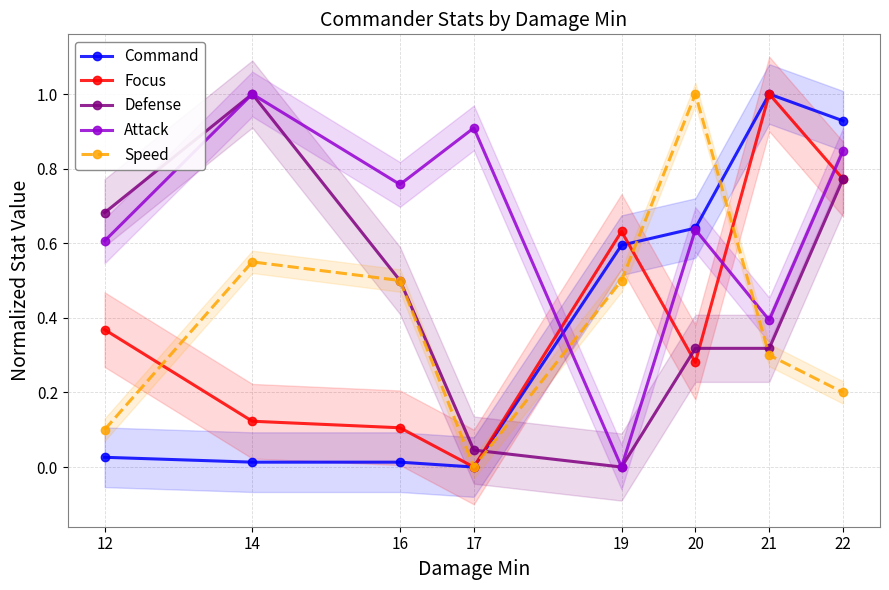

Which category has the highest value in the Speed series?

20